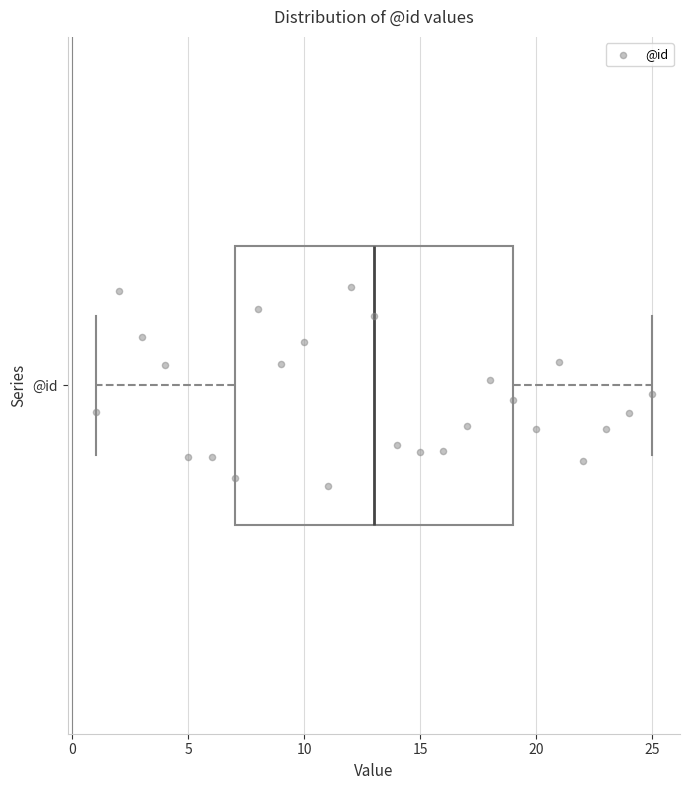

Transcribe this box plot: give where the median line is, the range the box spans, and where the two whiskers end, as read against the x-axis. The values are not printed on the chart, so give them approximately, as read against the axis.

median 13, box 7 to 19, whiskers 1 to 25